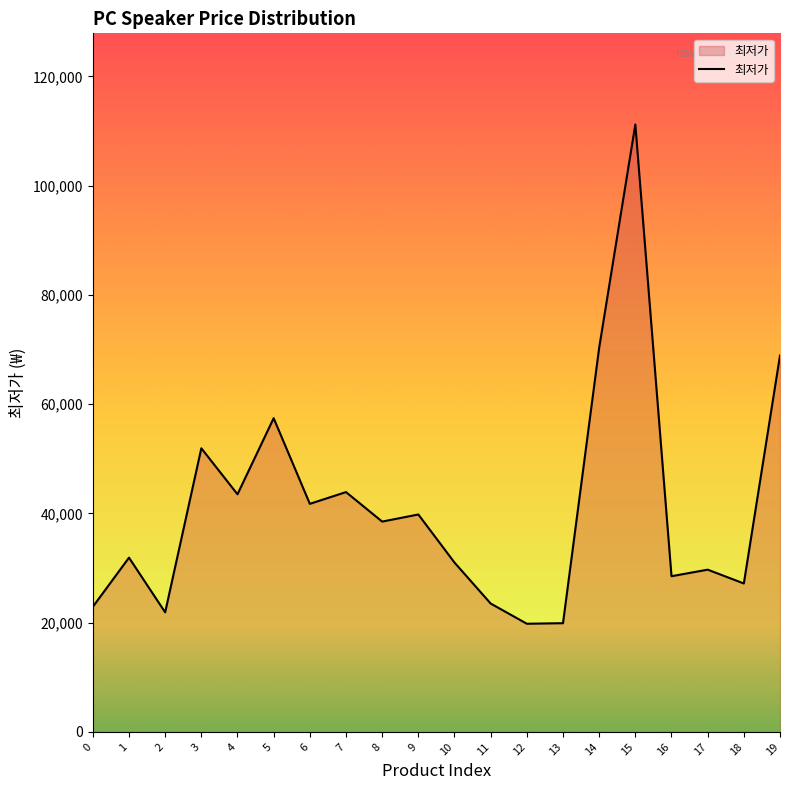

What is the approximate value at 2?

21890